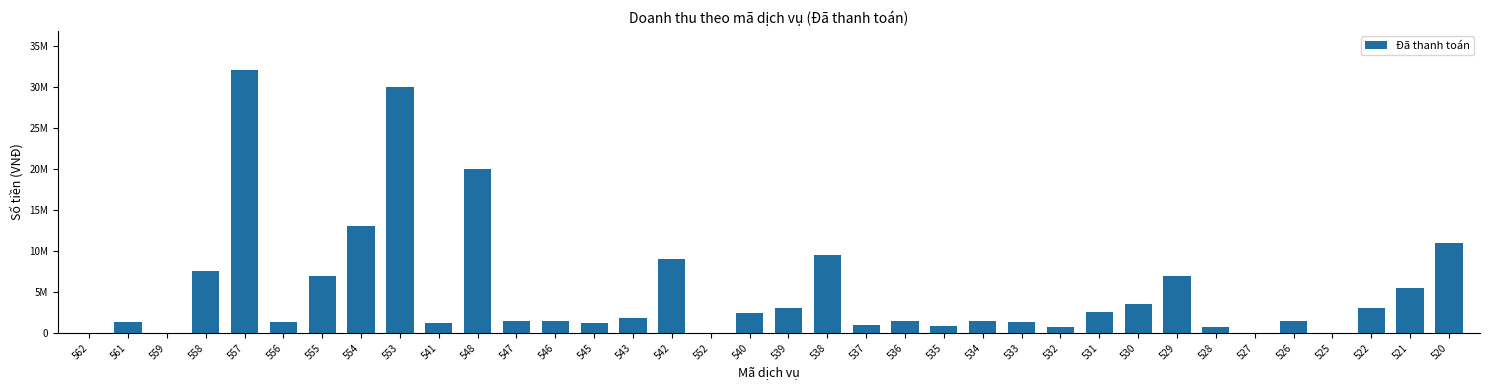

Reading left to right, transcribe all the data shown in this chart.

562=0	561=1300000	559=0	558=7500000	557=32000000	556=1300000	555=7000000	554=13000000	553=30000000	541=1200000	548=20000000	547=1500000	546=1500000	545=1200000	543=1800000	542=9000000	552=0	540=2500000	539=3000000	538=9500000	537=1000000	536=1500000	535=900000	534=1500000	533=1350000	532=688000	531=2600000	530=3500000	529=7000000	528=800000	527=0	526=1500000	525=0	522=3000000	521=5500000	520=11000000